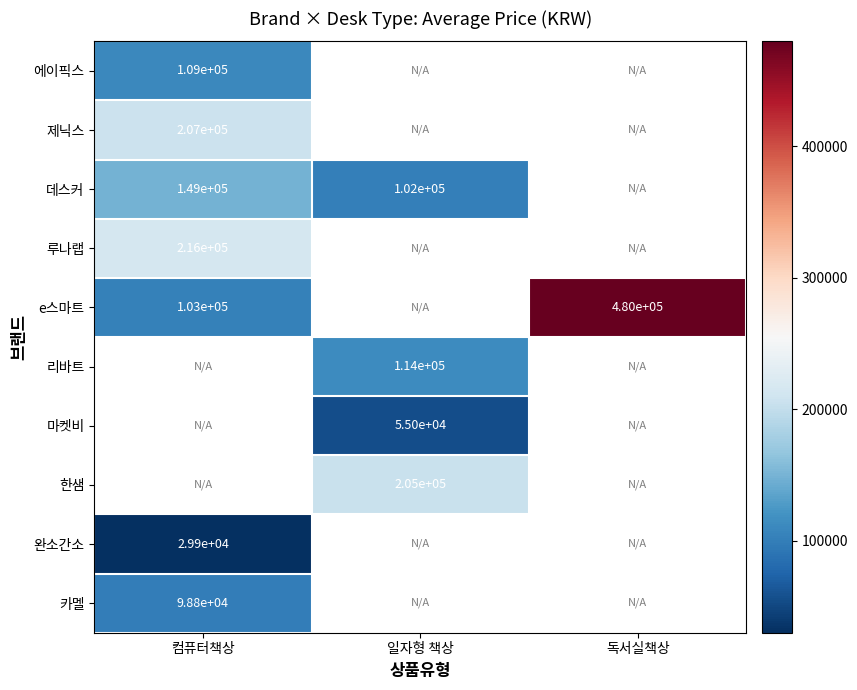

The 마켓비 series shows 55000 at 일자형 책상. True or false?

True